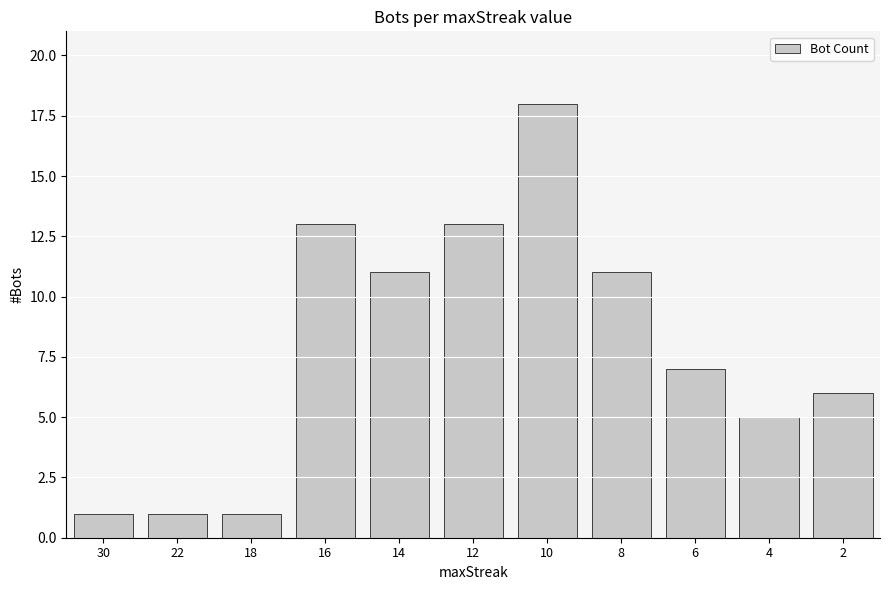

Between 16 and 18, which is larger?

16